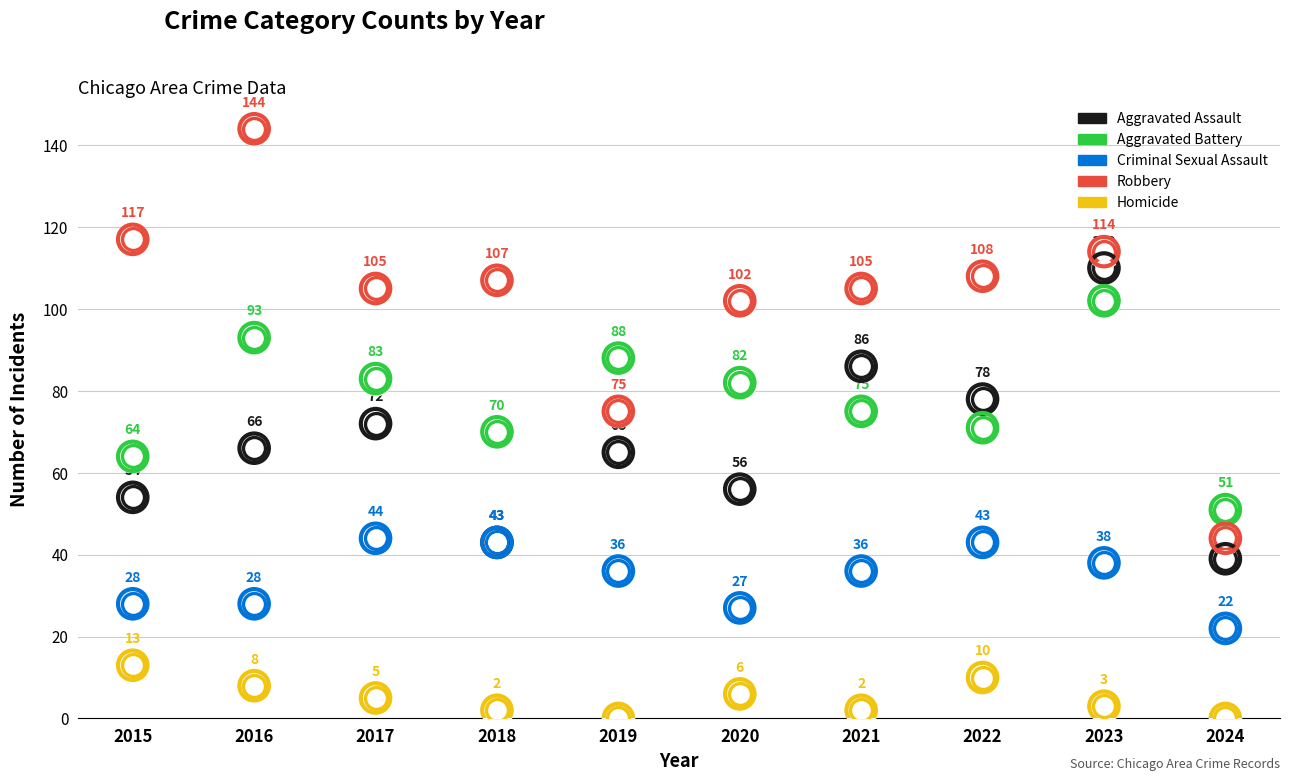

Is the value of Aggravated Assault at 2015 greater than the value of Robbery at 2020?

No